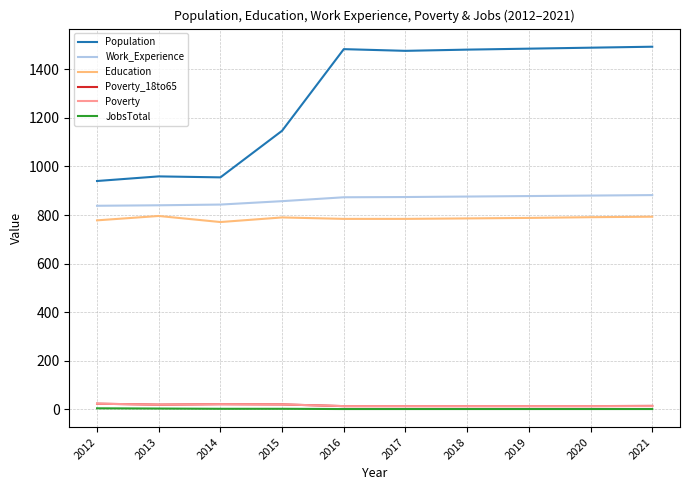

Which series has the largest range (max minus min)?

Population